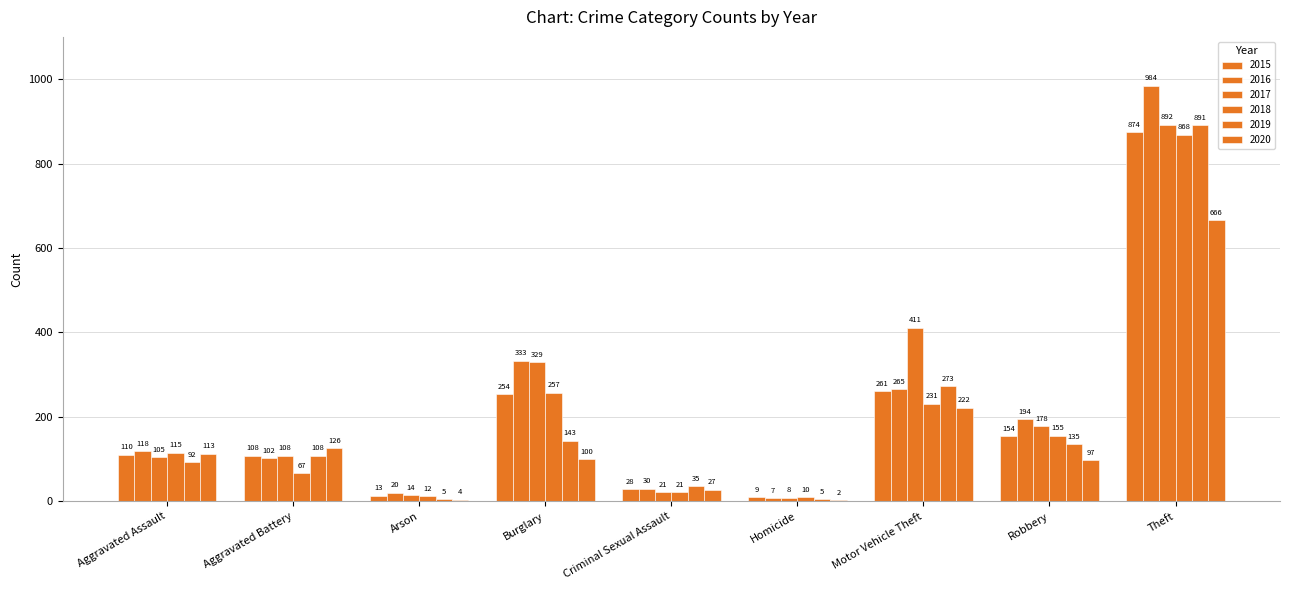

Reading right to left, extract all data points from this chart.

2015: Theft=874	Robbery=154	Motor Vehicle Theft=261	Homicide=9	Criminal Sexual Assault=28	Burglary=254	Arson=13	Aggravated Battery=108	Aggravated Assault=110
2016: Theft=984	Robbery=194	Motor Vehicle Theft=265	Homicide=7	Criminal Sexual Assault=30	Burglary=333	Arson=20	Aggravated Battery=102	Aggravated Assault=118
2017: Theft=892	Robbery=178	Motor Vehicle Theft=411	Homicide=8	Criminal Sexual Assault=21	Burglary=329	Arson=14	Aggravated Battery=108	Aggravated Assault=105
2018: Theft=868	Robbery=155	Motor Vehicle Theft=231	Homicide=10	Criminal Sexual Assault=21	Burglary=257	Arson=12	Aggravated Battery=67	Aggravated Assault=115
2019: Theft=891	Robbery=135	Motor Vehicle Theft=273	Homicide=5	Criminal Sexual Assault=35	Burglary=143	Arson=5	Aggravated Battery=108	Aggravated Assault=92
2020: Theft=666	Robbery=97	Motor Vehicle Theft=222	Homicide=2	Criminal Sexual Assault=27	Burglary=100	Arson=4	Aggravated Battery=126	Aggravated Assault=113